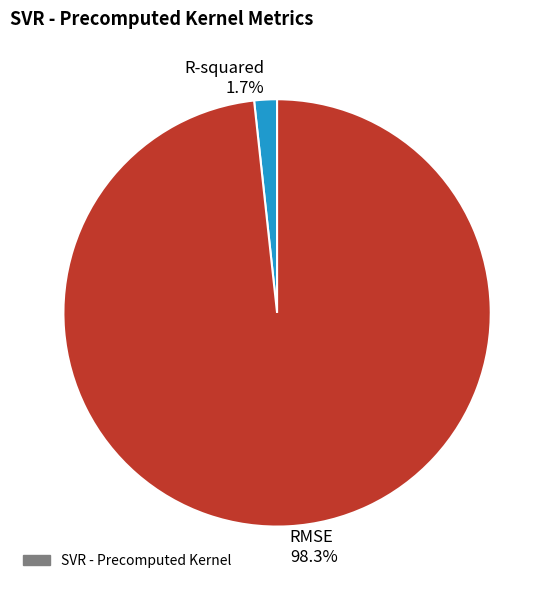

Which category has the biggest portion of the pie?

RMSE